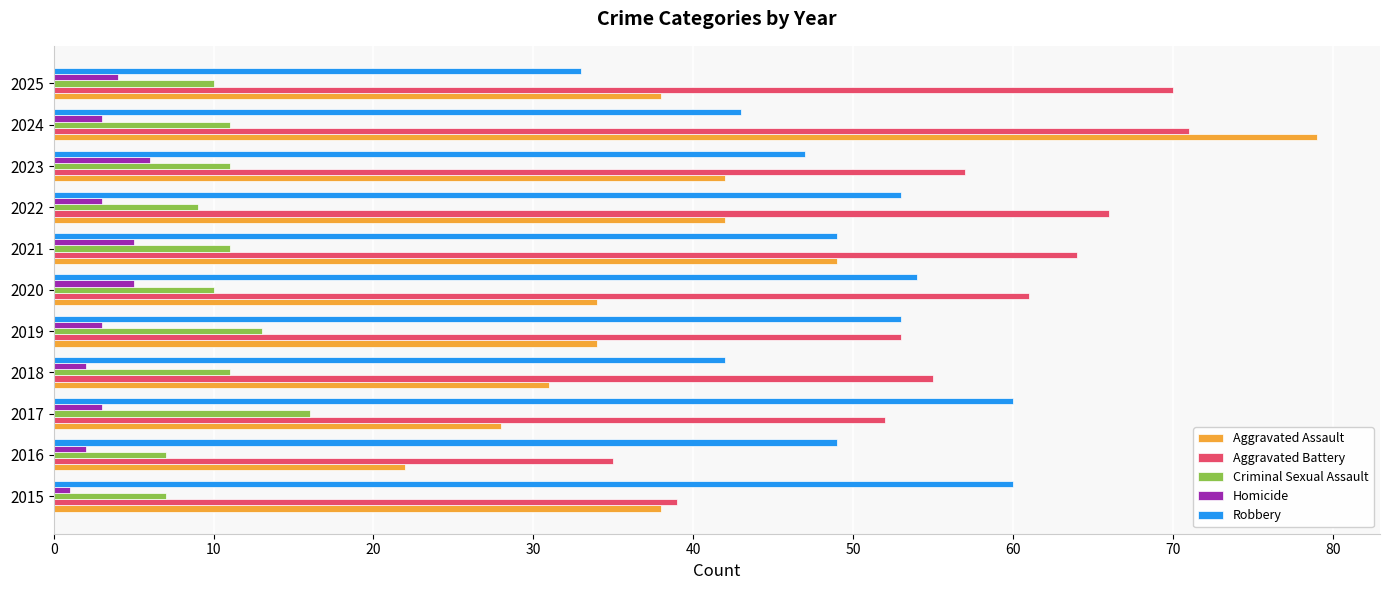

At how many categories does at least one series exceed 17?

11